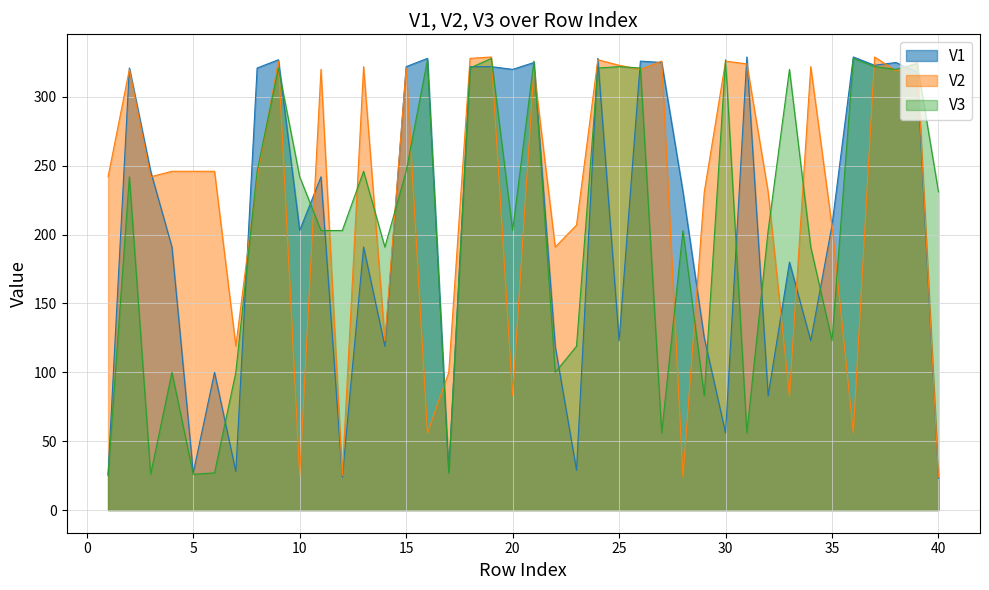

Reading left to right, transcribe all the data shown in this chart.

V1: 1=26	2=321	3=246	4=191	5=27	6=100	7=28	8=321	9=327	10=203	11=242	12=24	13=191	14=119	15=322	16=328	17=28	18=322	19=322	20=320	21=325	22=119	23=29	24=328	25=123	26=326	27=325	28=231	29=125	30=56	31=329	32=83	33=180	34=123	35=207	36=329	37=323	38=325	39=318	40=23
V2: 1=242	2=320	3=242	4=246	5=246	6=246	7=119	8=242	9=326	10=25	11=320	12=25	13=322	14=123	15=321	16=56	17=100	18=328	19=329	20=83	21=320	22=191	23=207	24=327	25=323	26=320	27=326	28=24	29=231	30=326	31=324	32=231	33=83	34=322	35=206	36=56	37=329	38=319	39=325	40=24
V3: 1=25	2=242	3=26	4=100	5=26	6=27	7=100	8=246	9=321	10=242	11=203	12=203	13=246	14=191	15=246	16=327	17=27	18=321	19=328	20=203	21=326	22=100	23=119	24=321	25=322	26=321	27=56	28=203	29=83	30=327	31=56	32=203	33=320	34=191	35=123	36=328	37=322	38=320	39=324	40=231